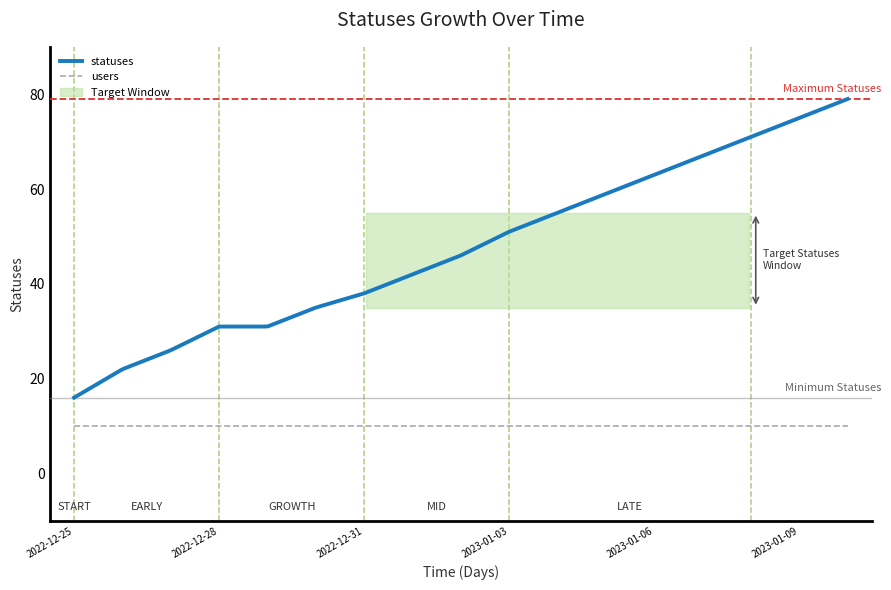

How many series are shown in this chart?

2